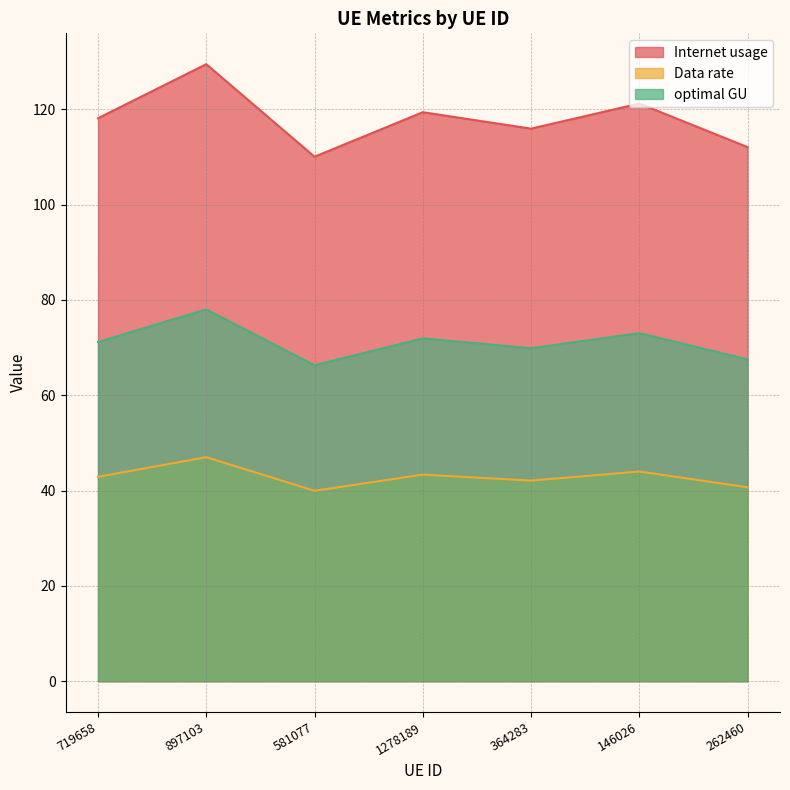

List the labels in order of Internet usage value, smallest first.

581077, 262460, 364283, 719658, 1278189, 146026, 897103